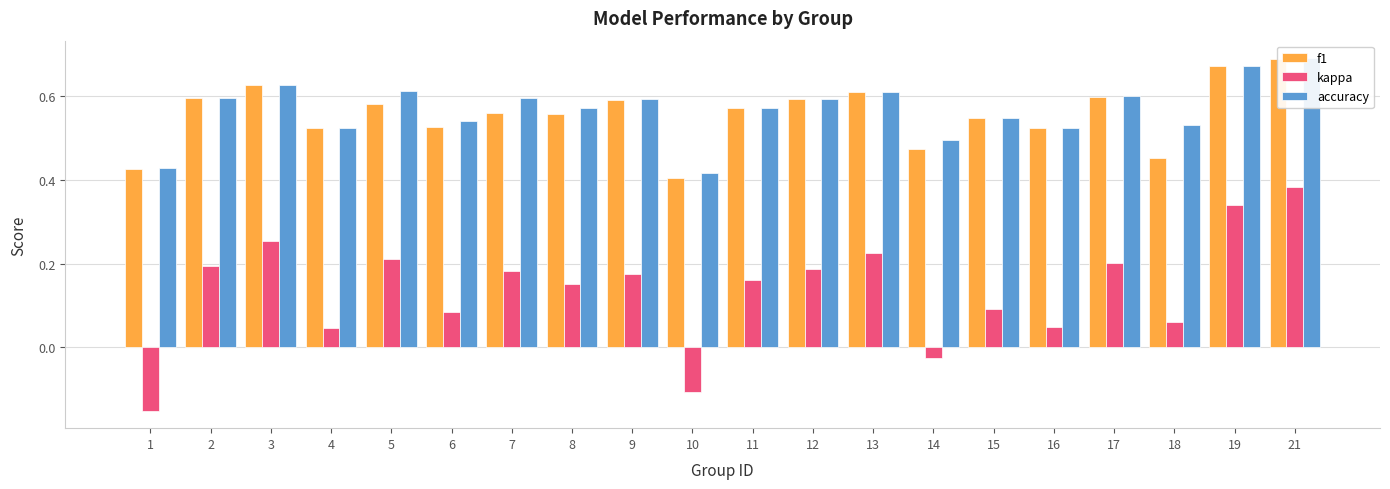

Does the chart contain any negative values?

Yes